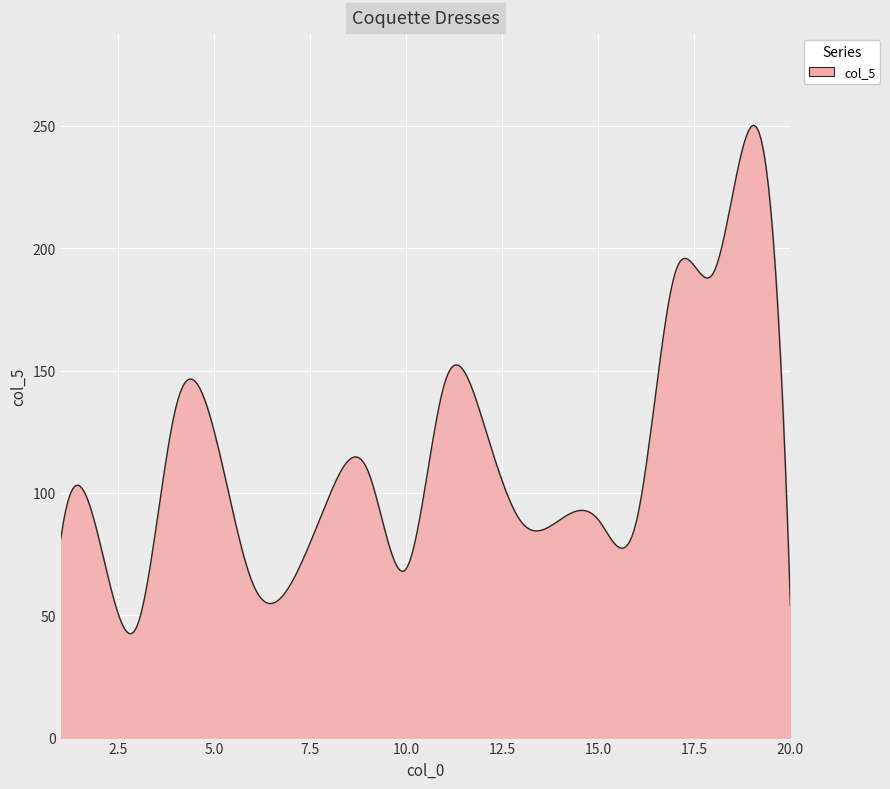

What is the greatest value displayed?

250.2